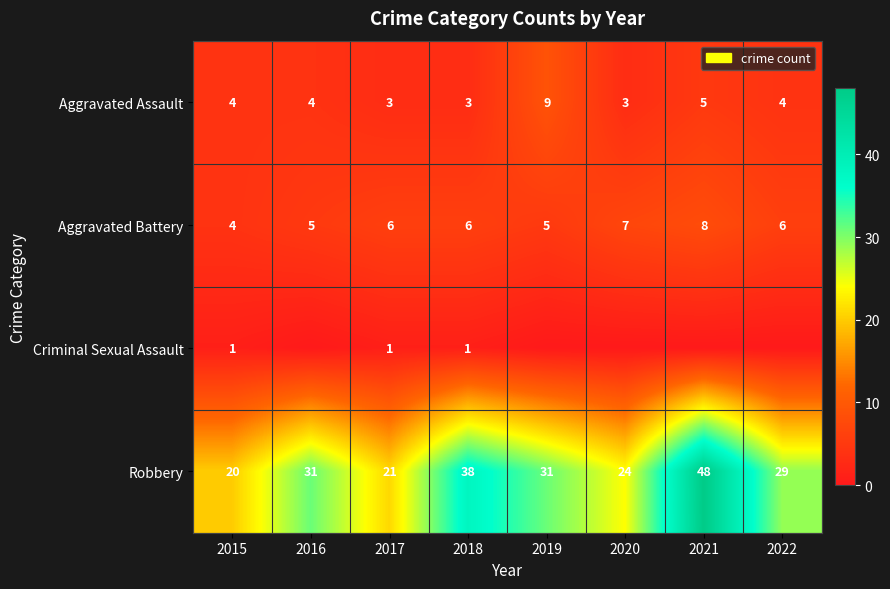

What is the difference between the maximum and minimum values in the Aggravated Assault series?

6